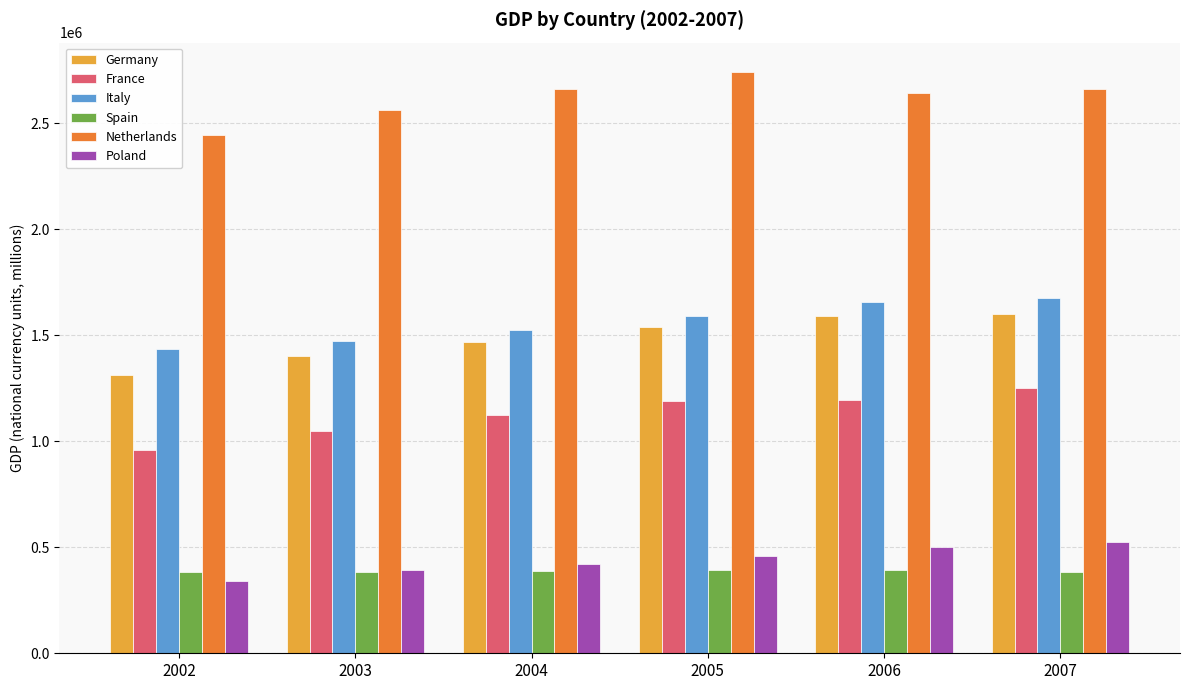

What is the difference between the maximum and minimum values in the Spain series?

10704